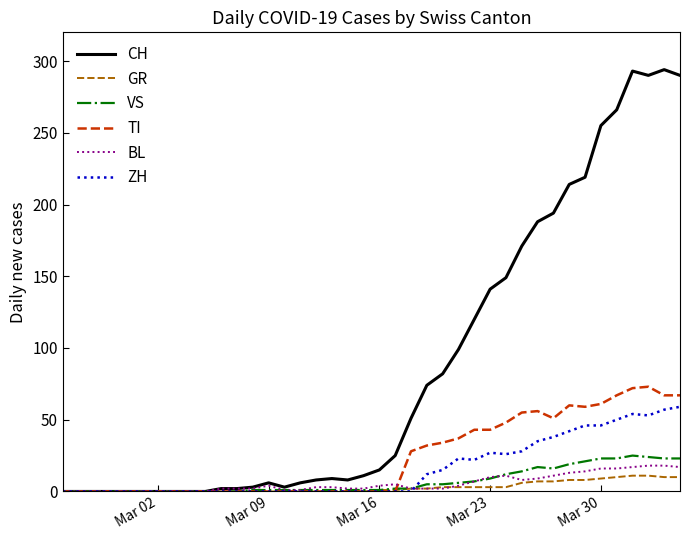

What is the maximum value shown in the chart?

294